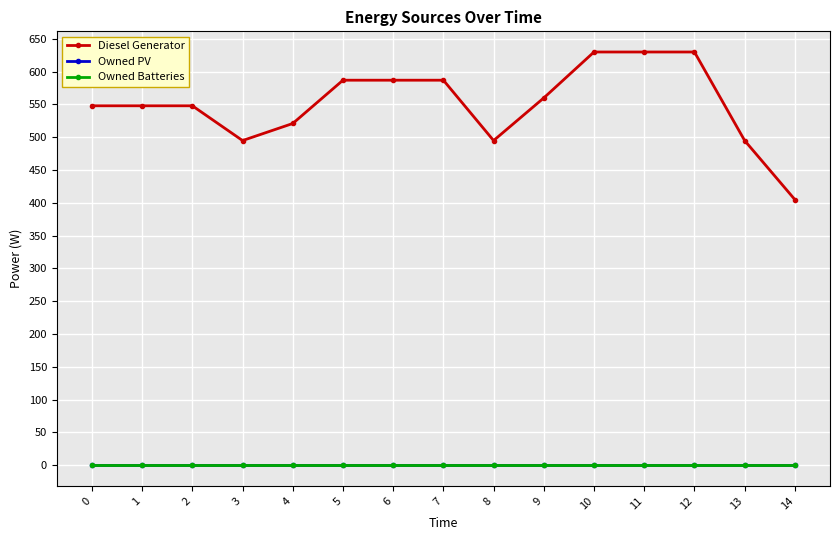

Is the value of Owned PV at 6 greater than the value of Owned Batteries at 12?

No